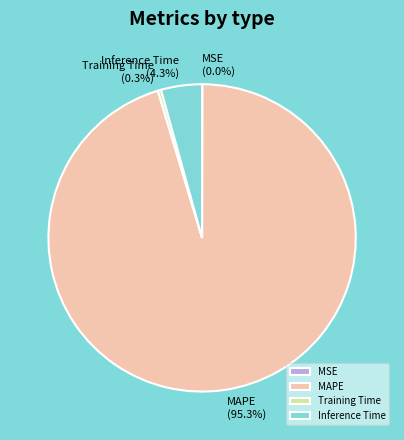

Is there any slice that represents more than half of the pie?

Yes